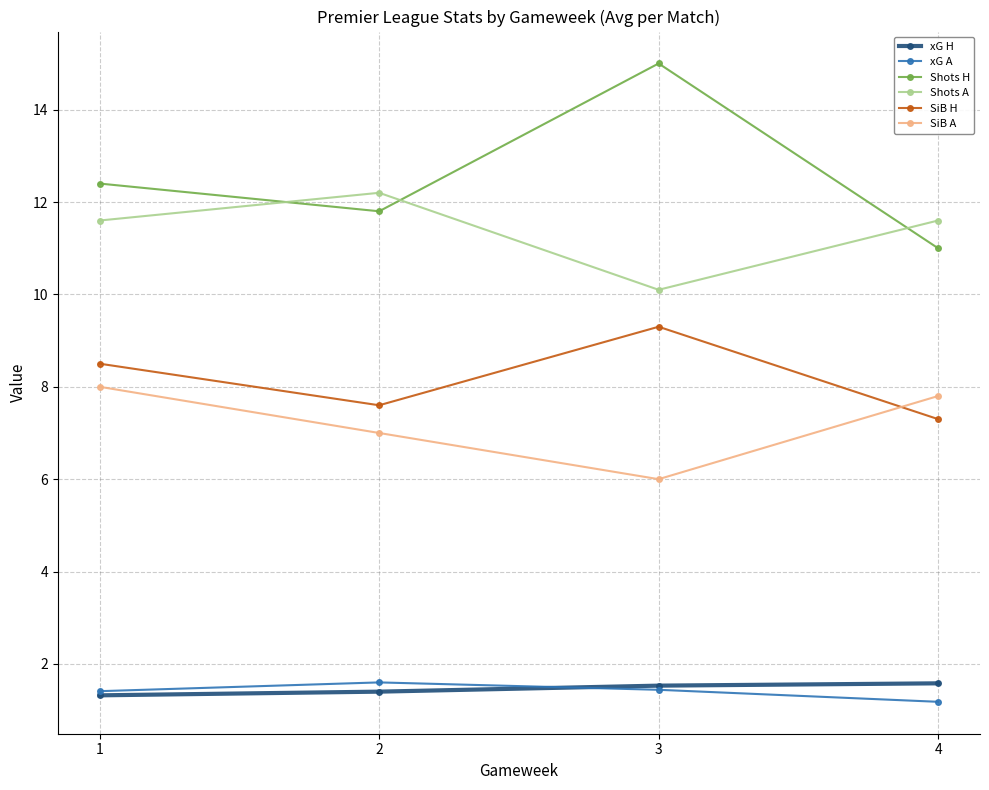

Is it true that SiB H equals 12.1 at 3?

False